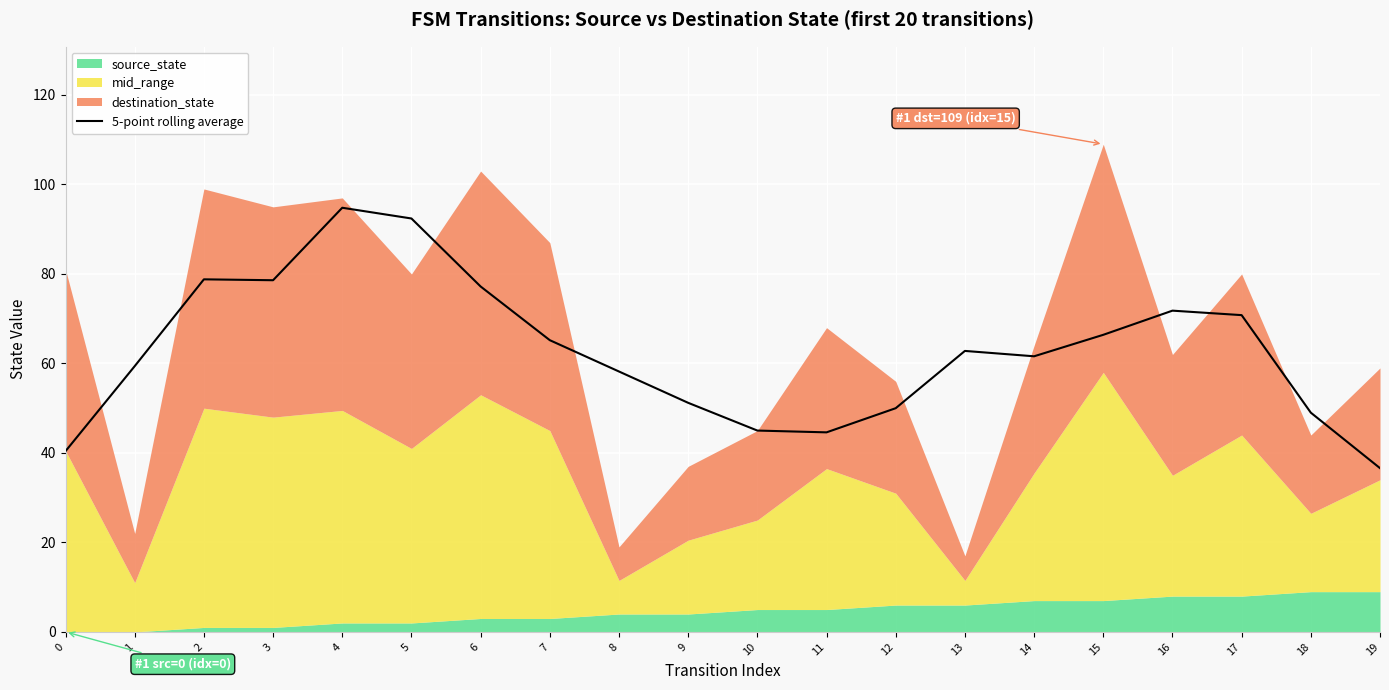

True or false: the data shows 23.6 at 5.

False